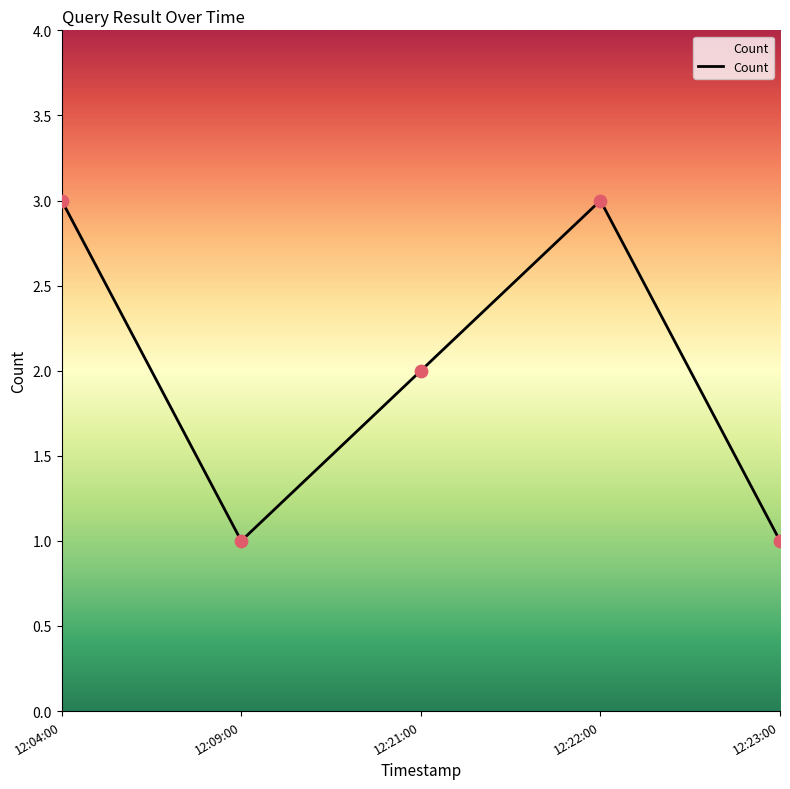

Between 12:04:00 and 12:21:00, which is larger?

12:04:00